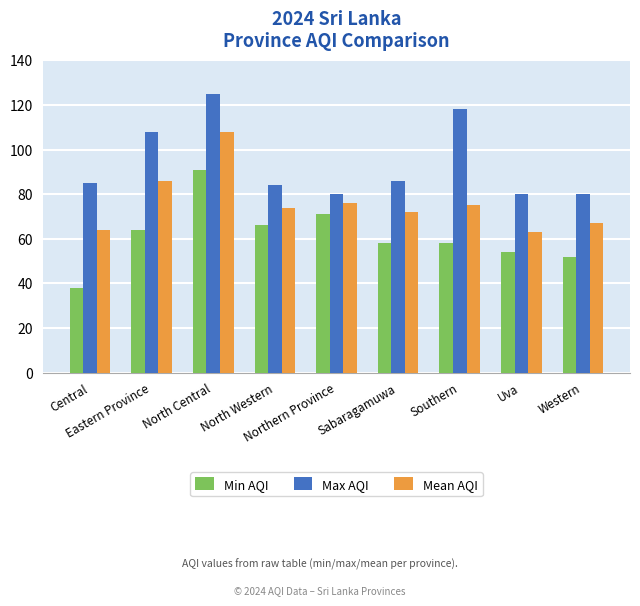

Rank the series by their average value, from lowest to highest.

Min AQI, Mean AQI, Max AQI